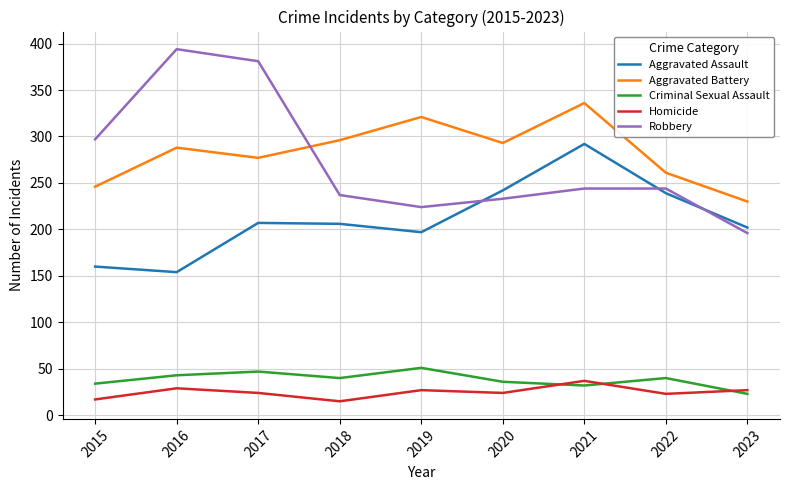

Is this an area chart (filled region under the line)?

No